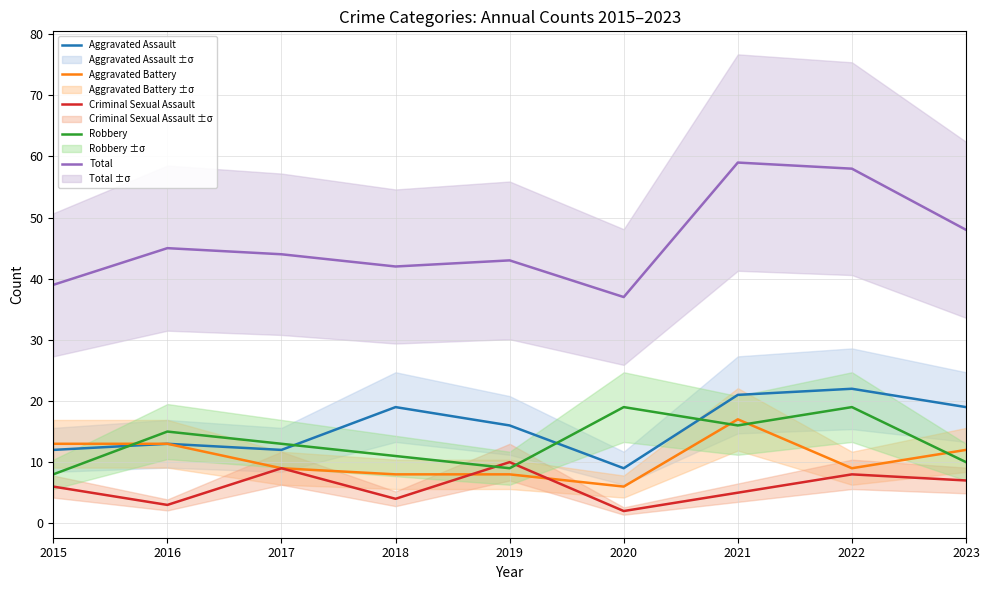

What is the spread (max minus min) of values at 2020?

35